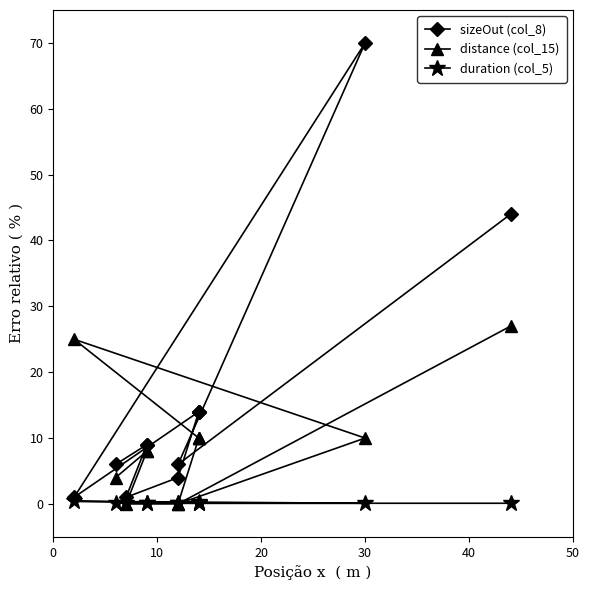

Which series ends up on top after the final intersection of distance (col_15) and sizeOut (col_8)?

sizeOut (col_8)